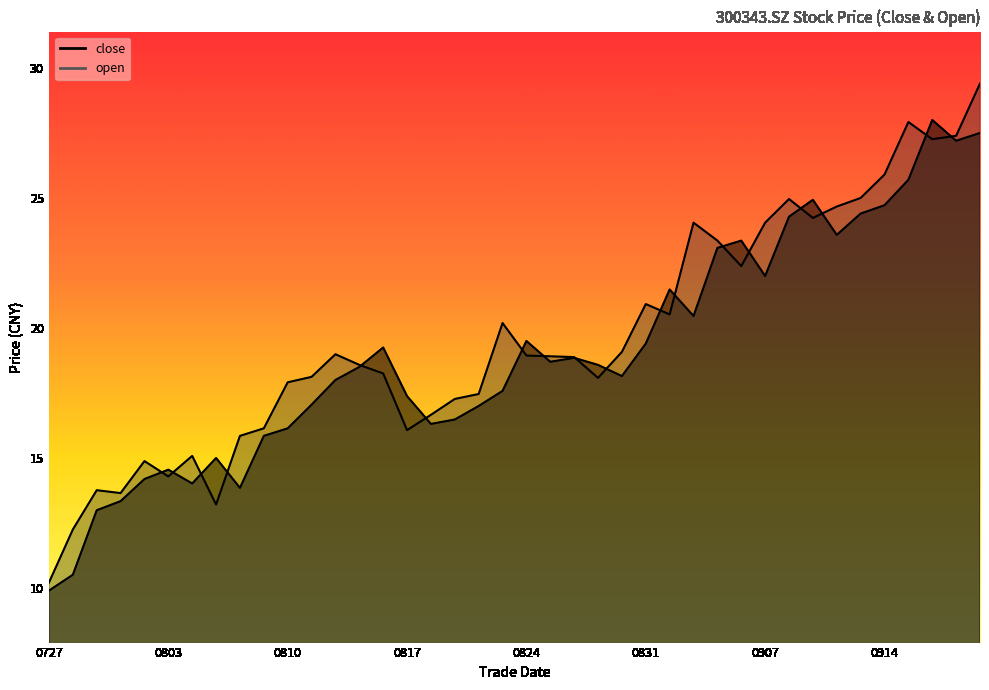

The close series shows 5.4 at 20210729. True or false?

False